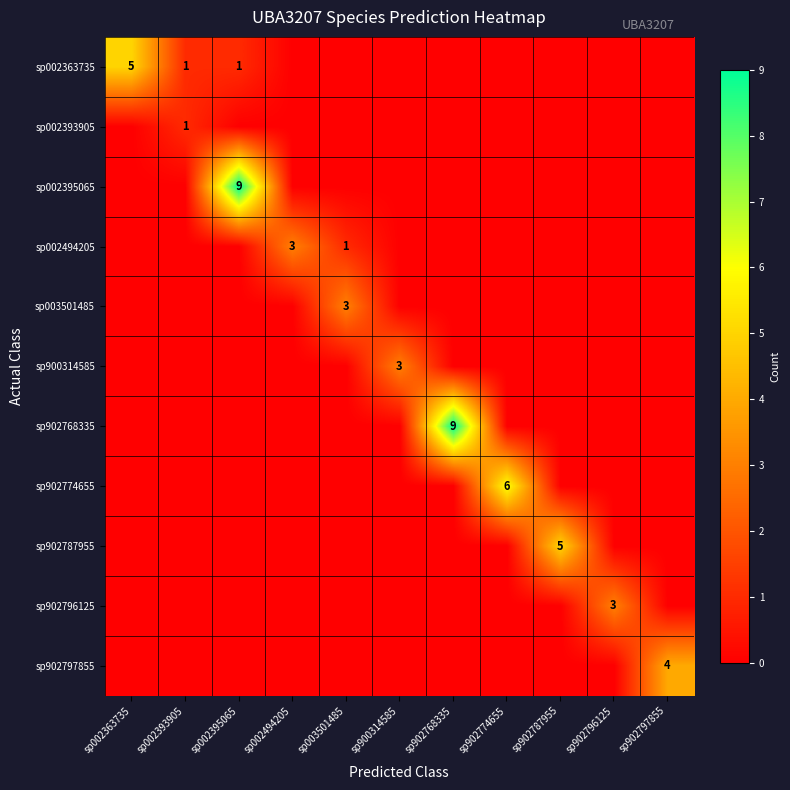

At how many categories does at least one series exceed 1?

10